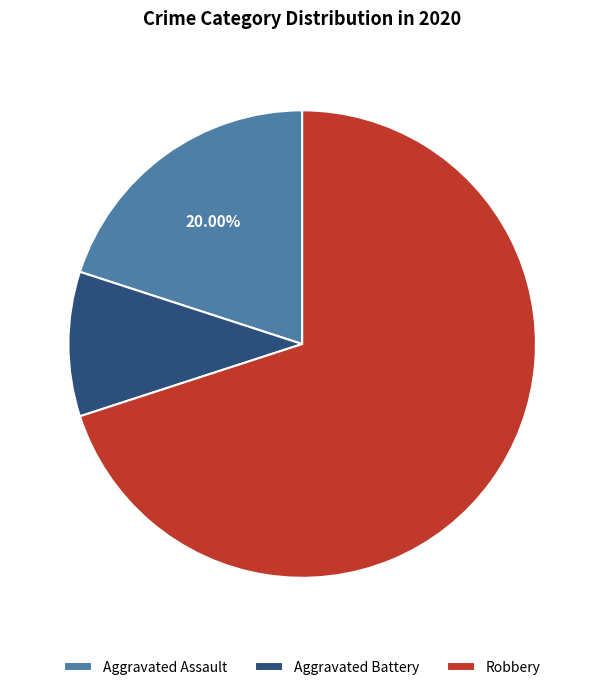

Count the number of slices in the pie.

3